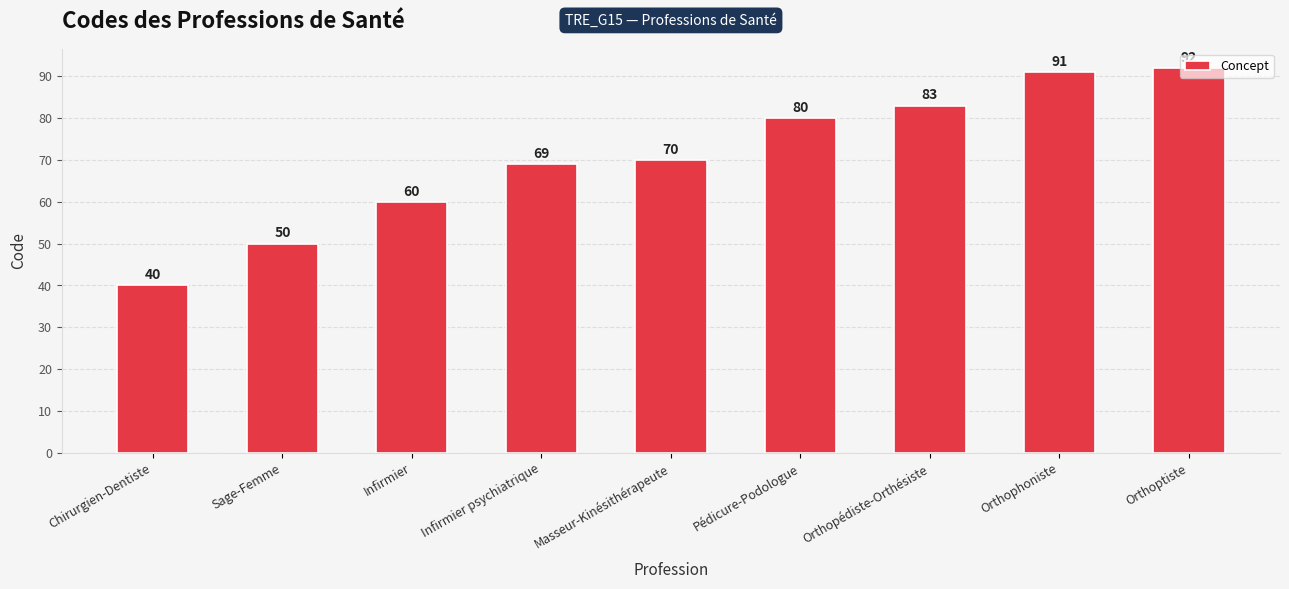

What is the minimum value shown in the chart?

40